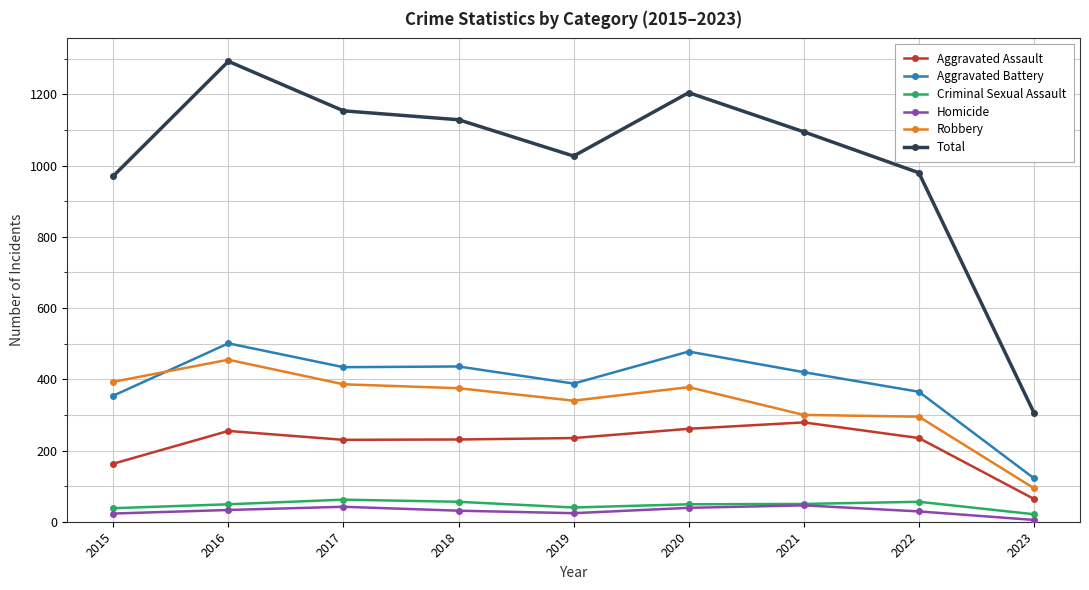

True or false: Total has more than 0 points higher than both neighbors.

True